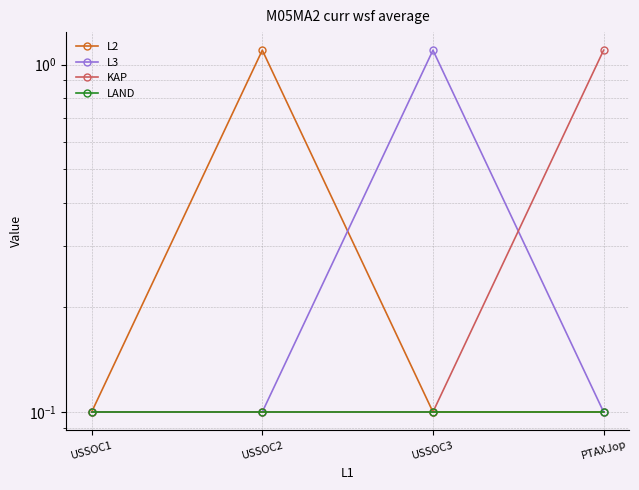

Rank the categories by L2 value from lowest to highest.

USSOC1, USSOC3, PTAXJop, USSOC2